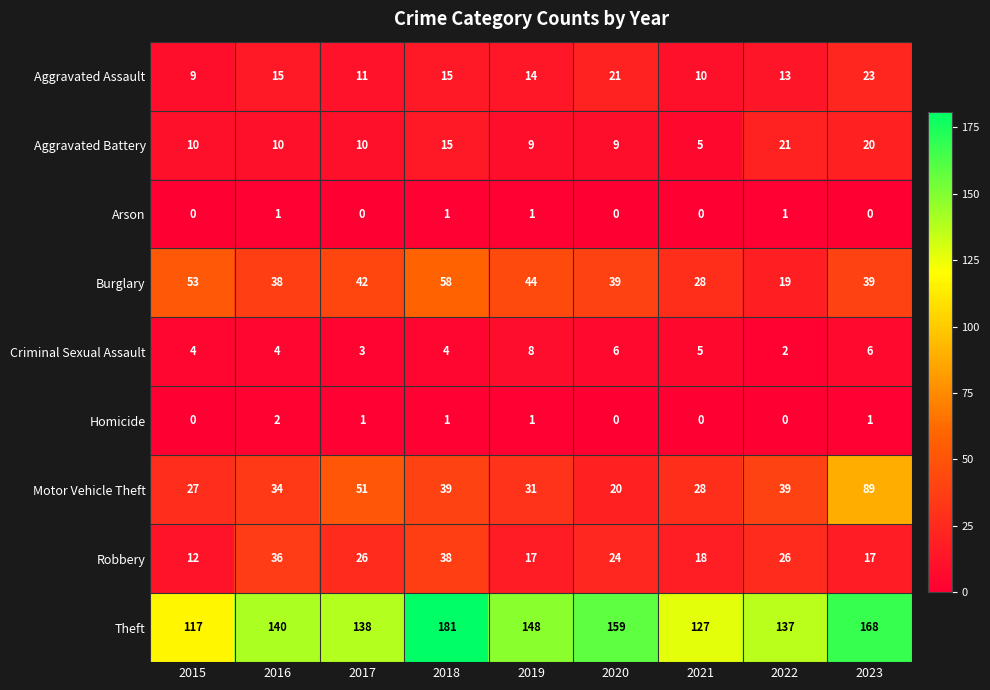

At how many categories does at least one series exceed 149?

3